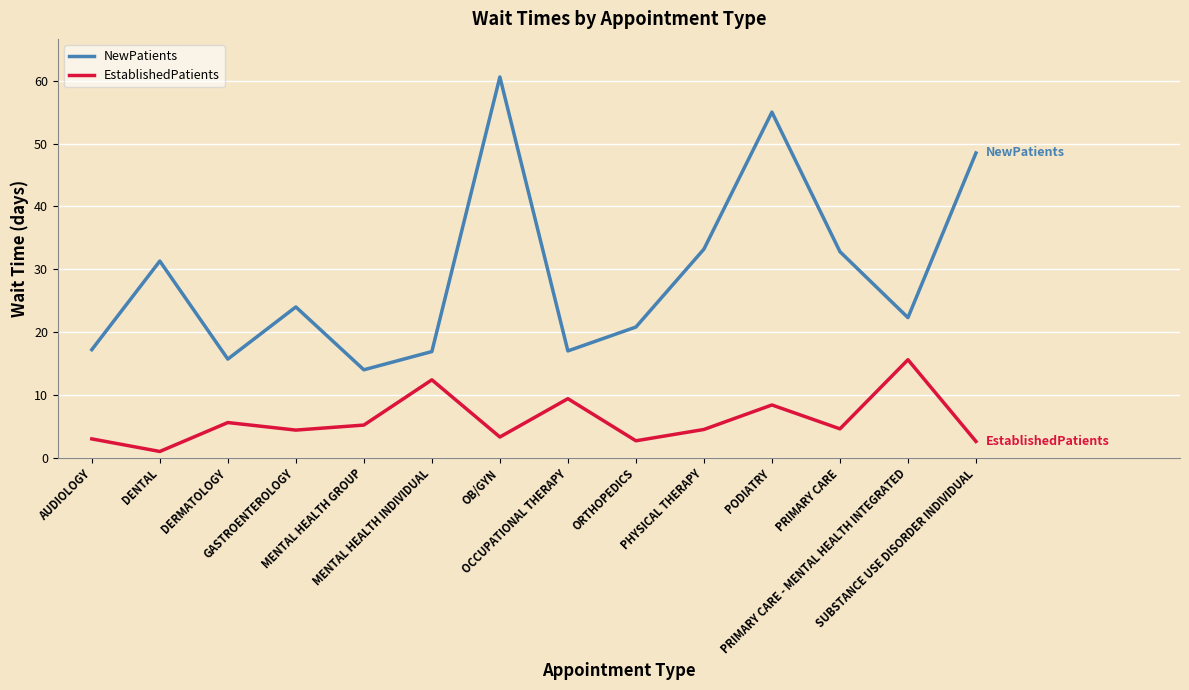

Which series has the largest total across all categories?

NewPatients